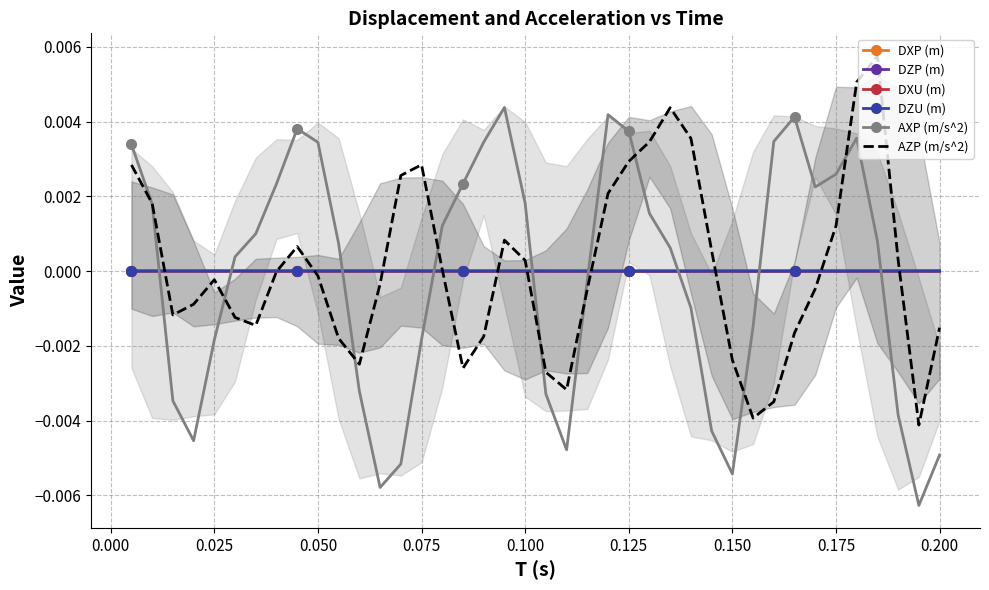

Which series ends up on top after the final intersection of AXP (m/s^2) and DZU (m)?

DZU (m)